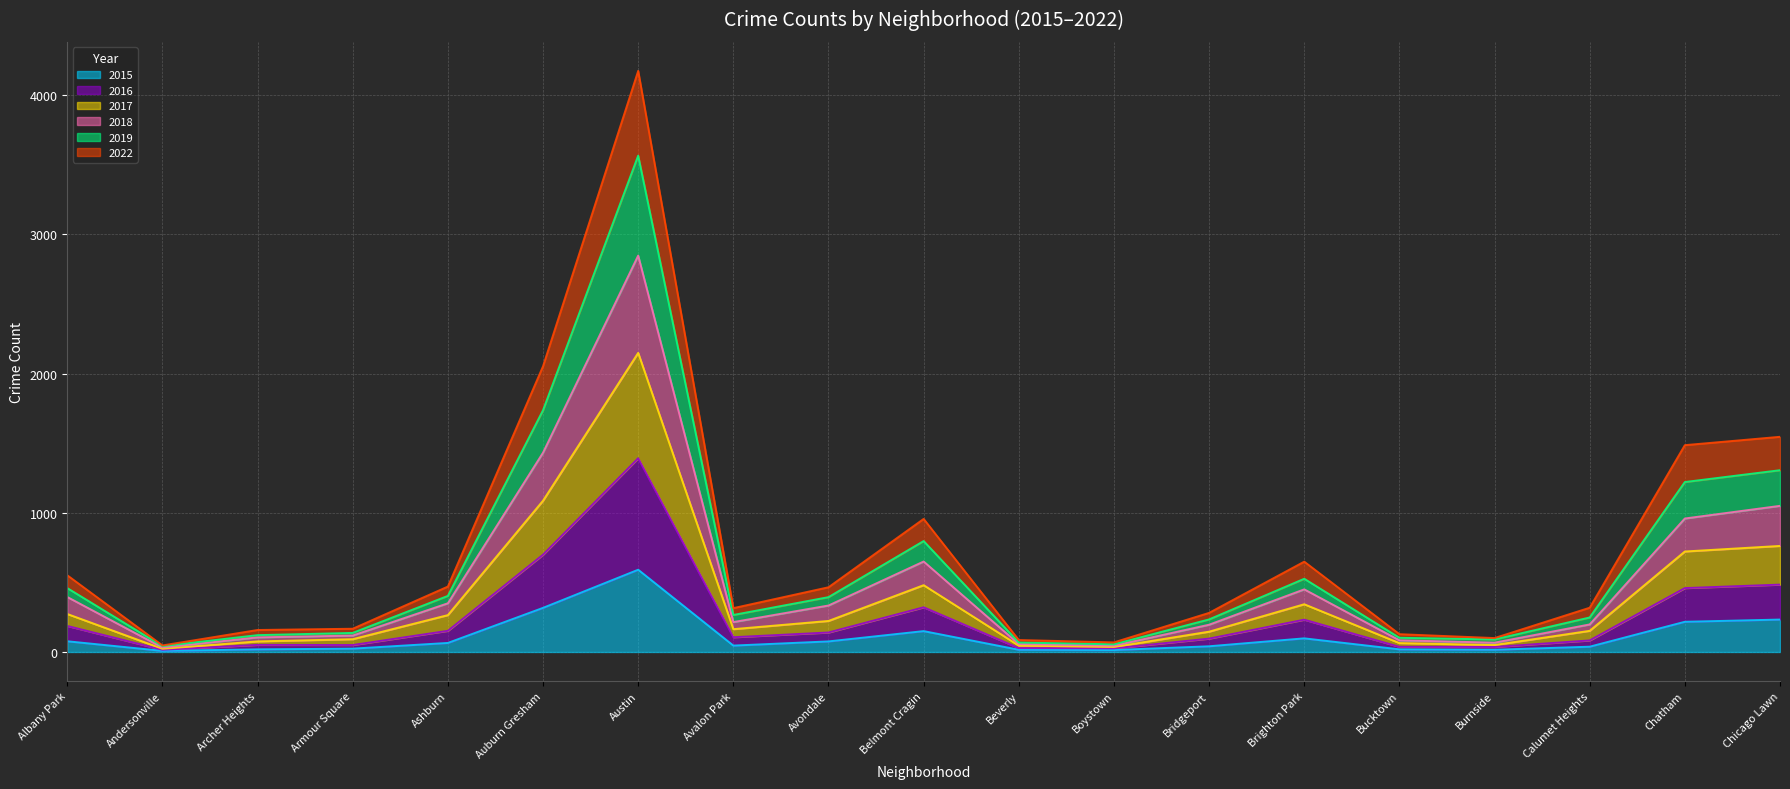

What is the total value across all series at Auburn Gresham?

2053